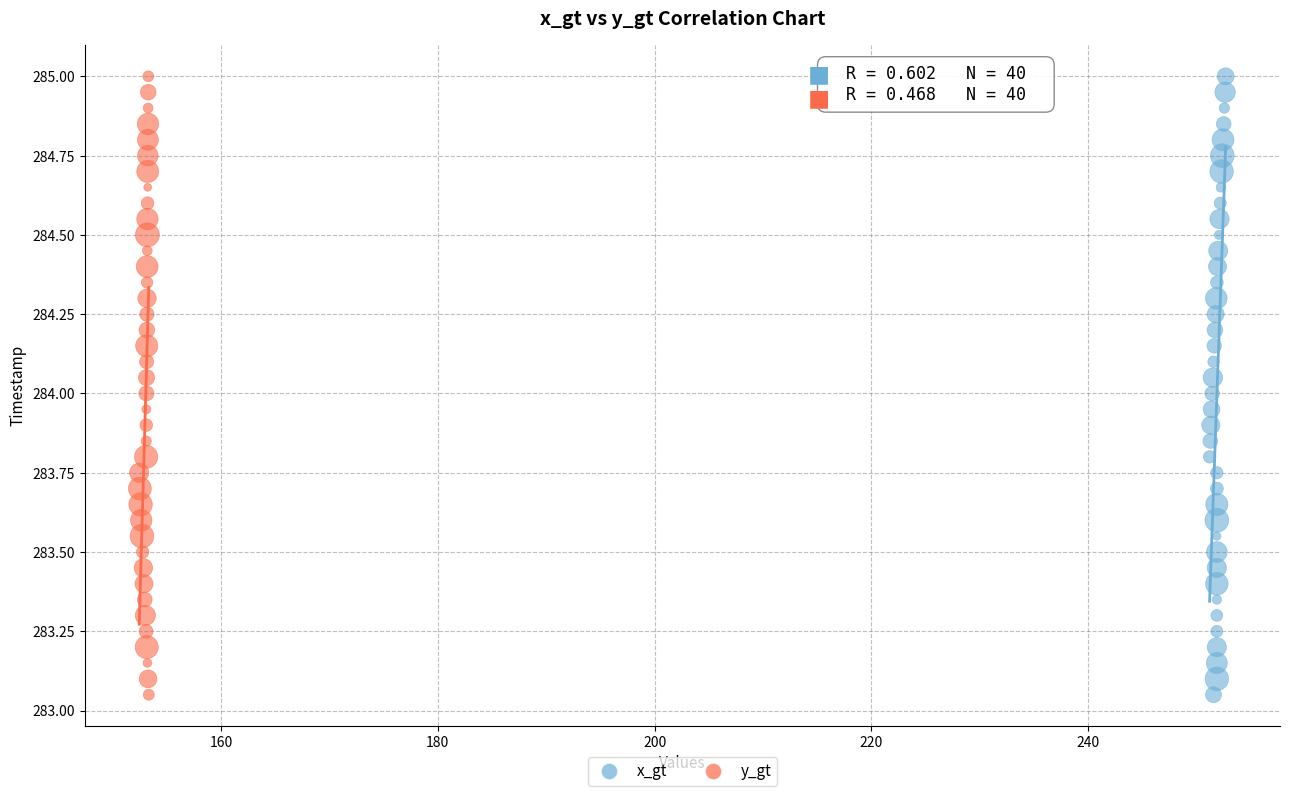

What are all the series names shown in the legend?

x_gt, y_gt